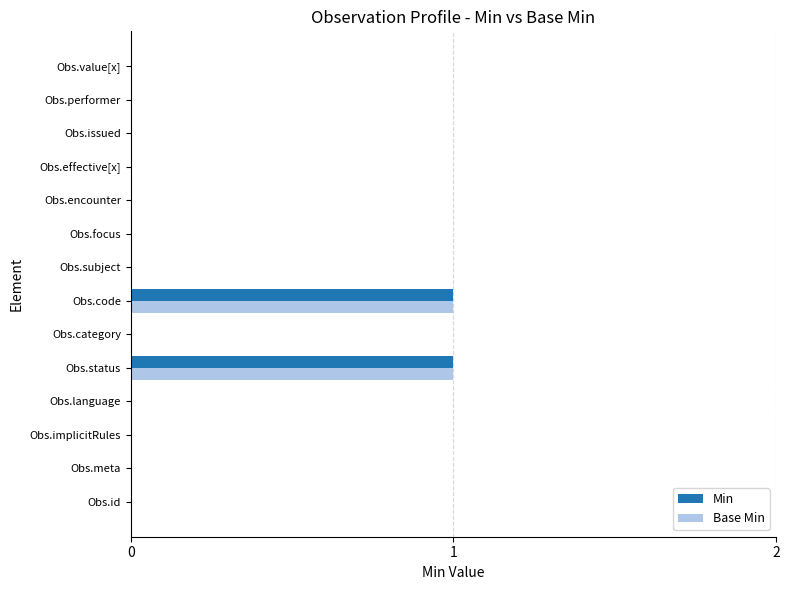

What is the maximum value for Base Min?

1